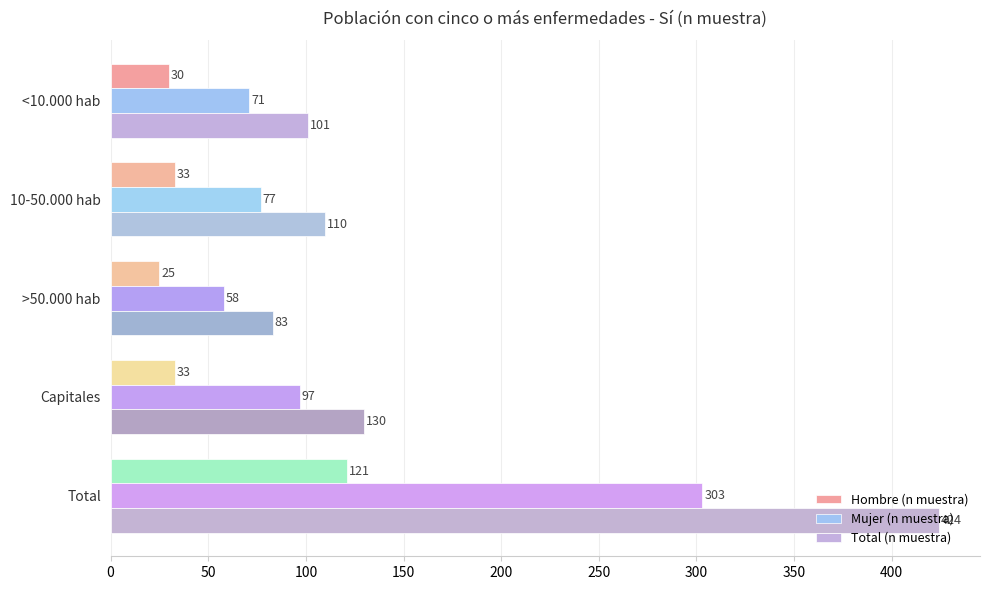

List the series in order of their peak value, highest first.

Total (n muestra), Mujer (n muestra), Hombre (n muestra)